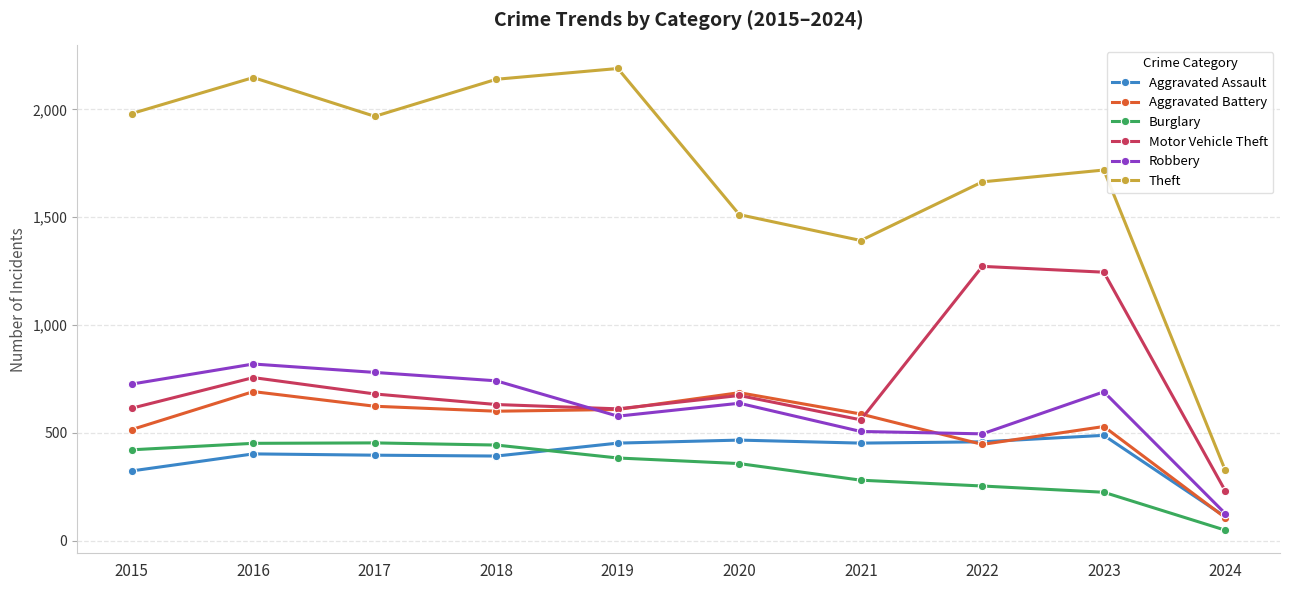

Rank the series by their maximum value, from lowest to highest.

Burglary, Aggravated Assault, Aggravated Battery, Robbery, Motor Vehicle Theft, Theft